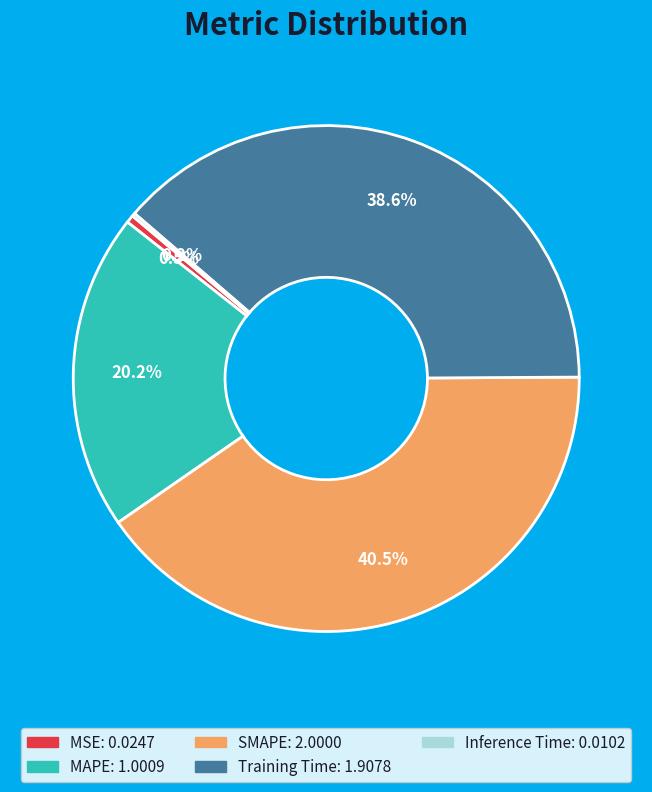

How much of the chart is everything except MSE?

99.5%